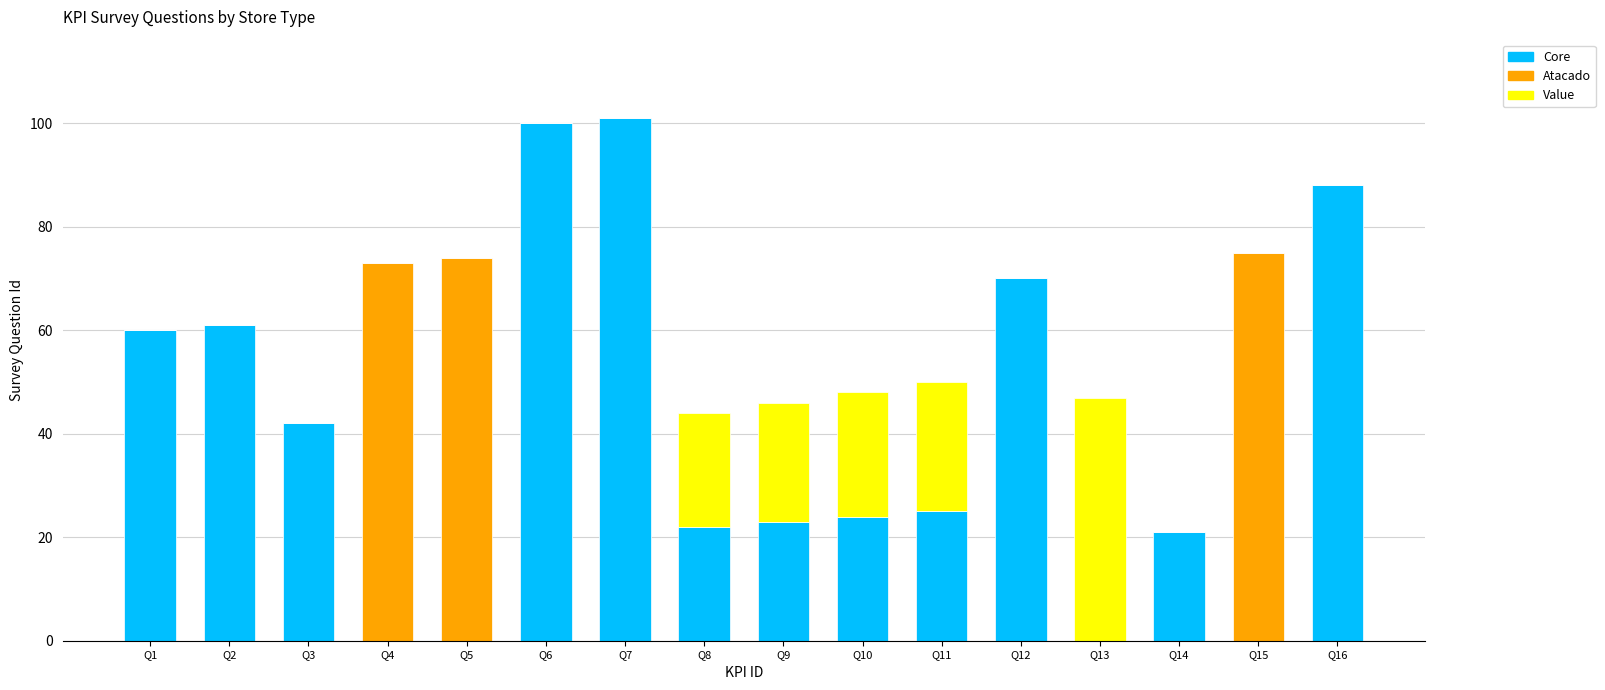

The value of Core at Q14 is 6. True or false?

False